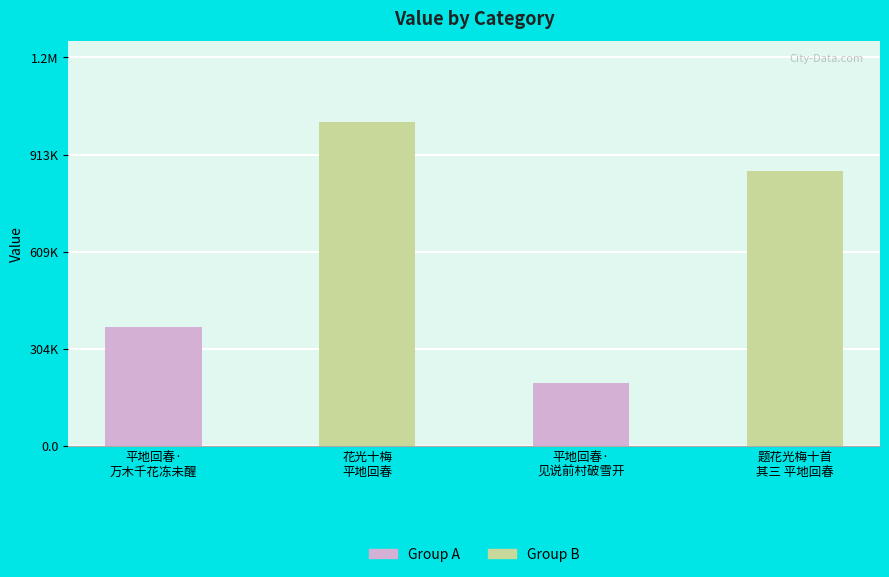

Does the chart contain any negative values?

No